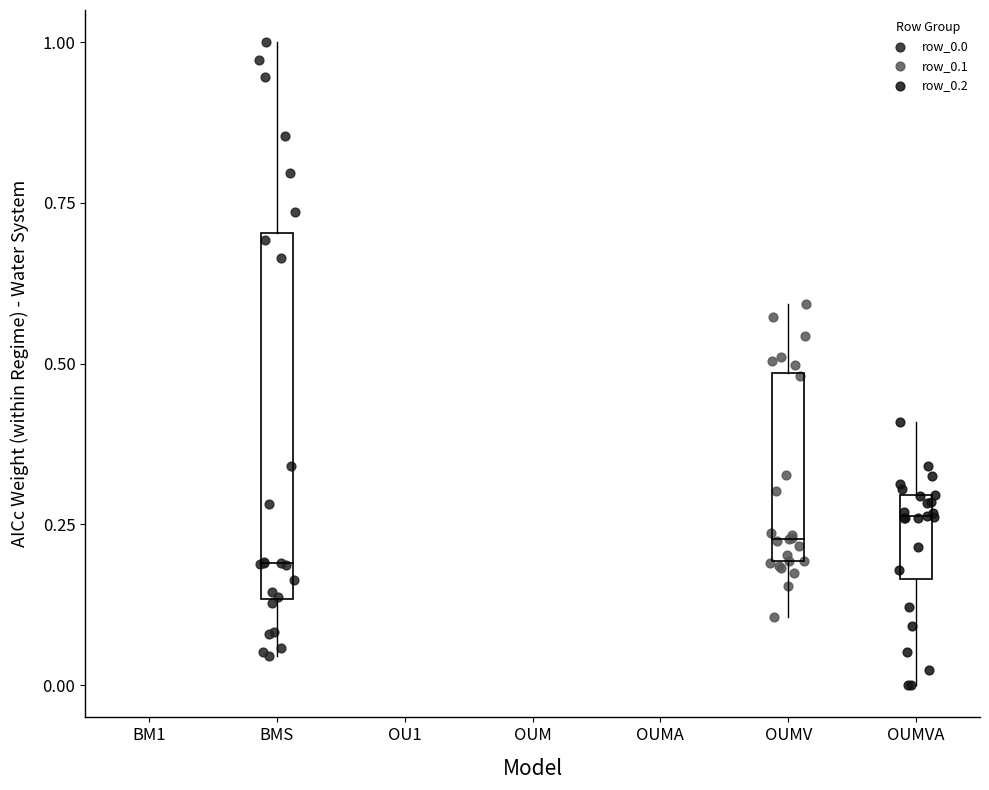

Which series reaches the minimum Y coordinate?

row_0.2